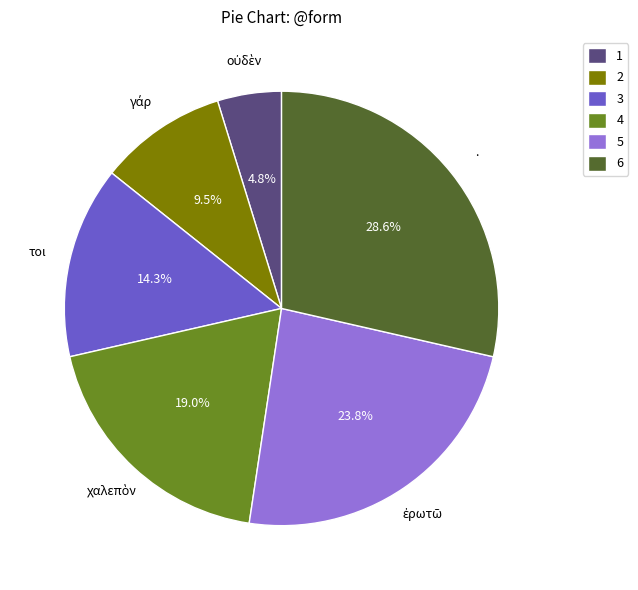

Which slice is the largest?

.